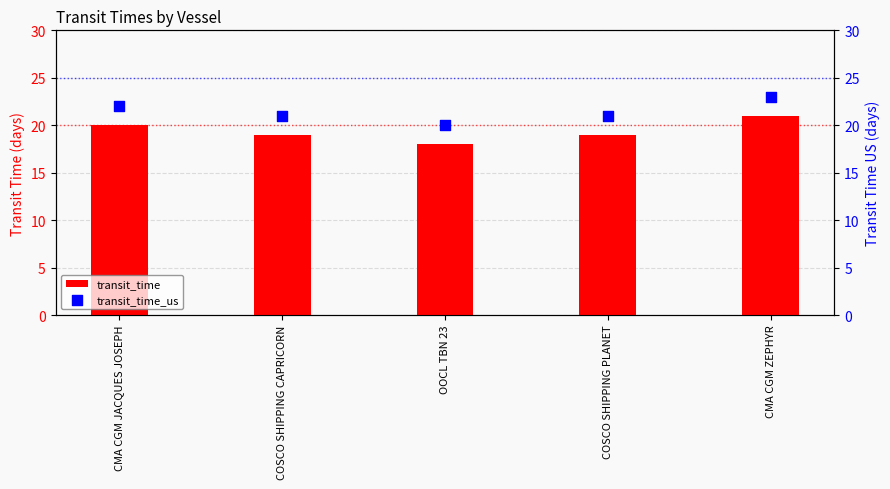

What are all the series names shown in the legend?

transit_time, transit_time_us